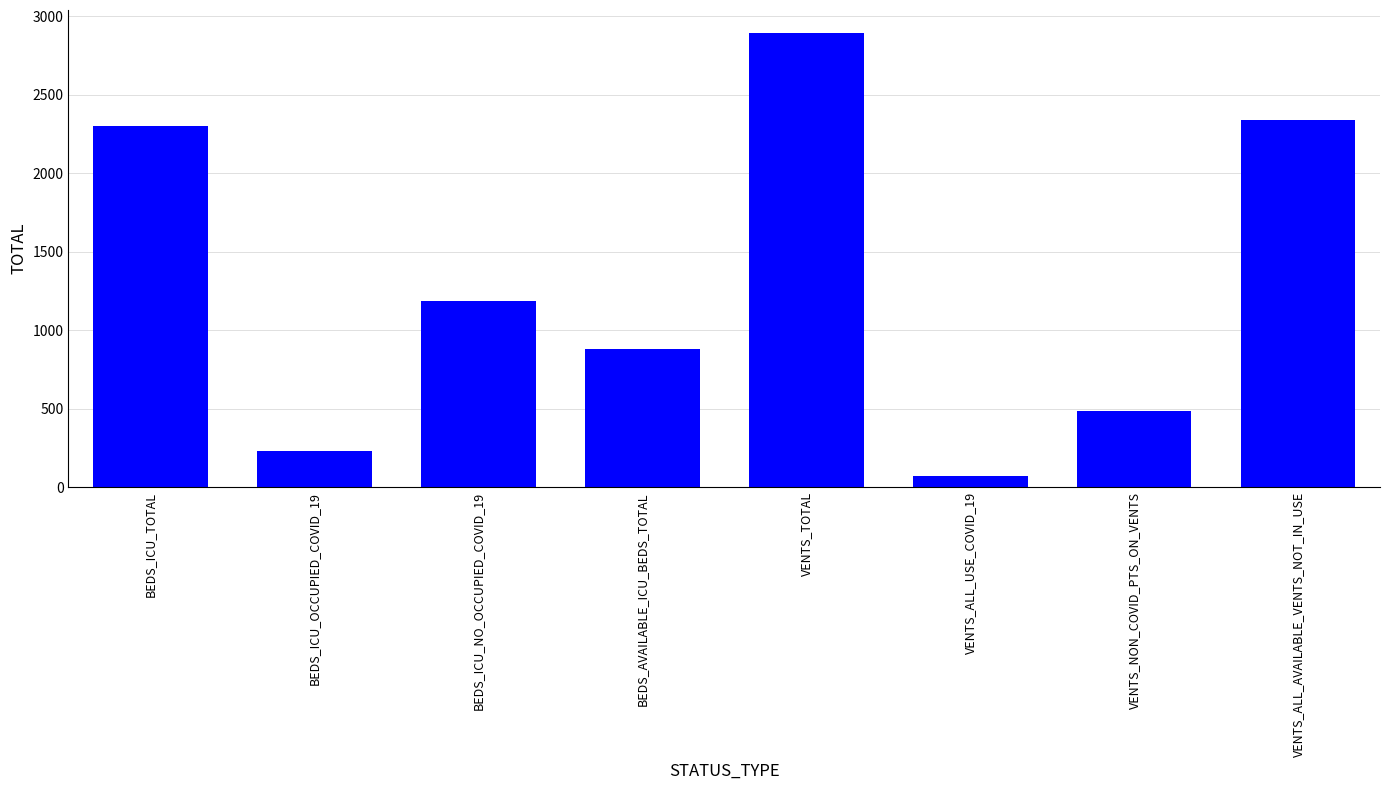

What is the difference between the second highest and minimum values?

2271